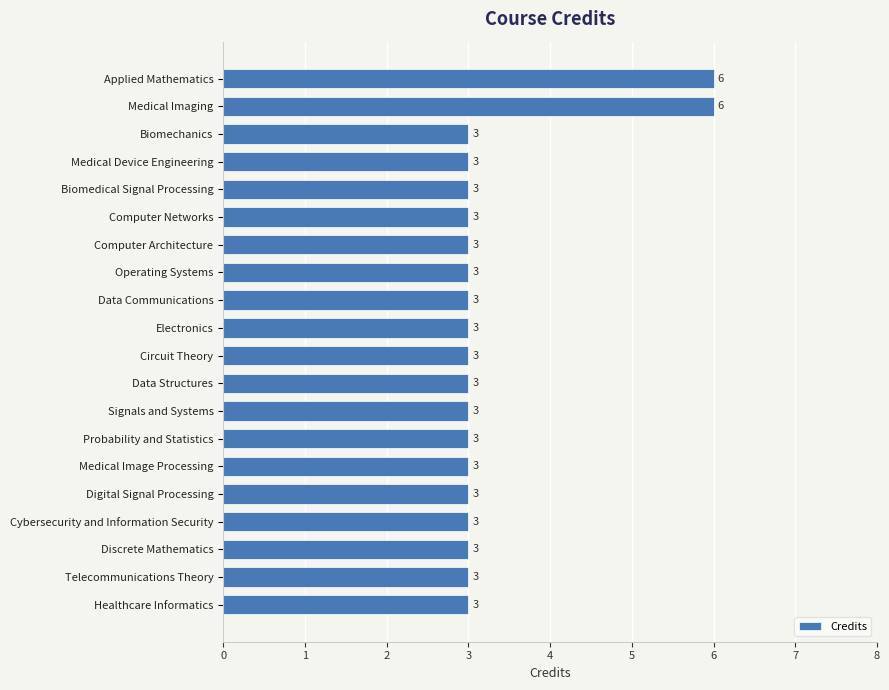

What is the sum of all values?

66